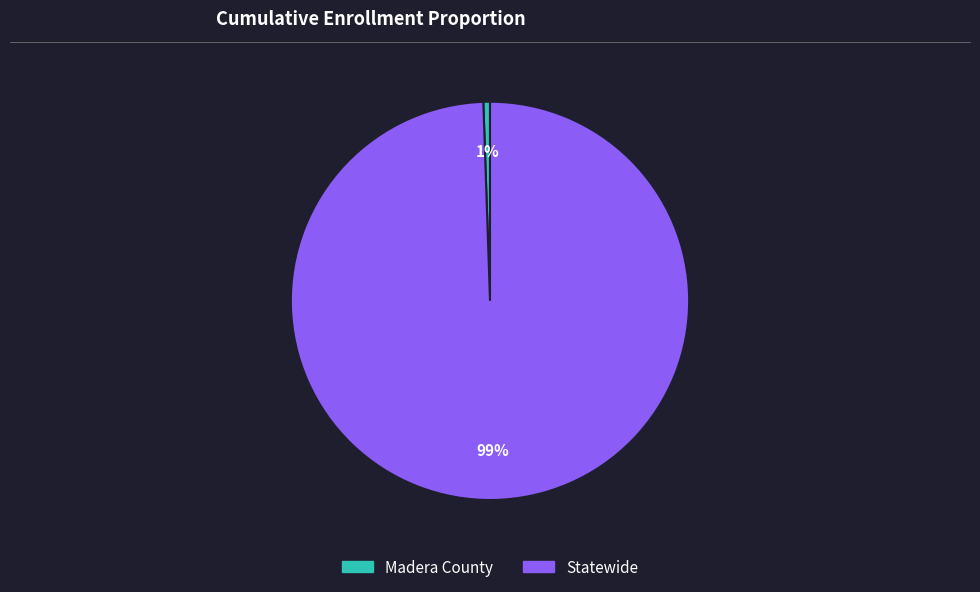

Combined, do Statewide and Madera County account for over 50%?

Yes